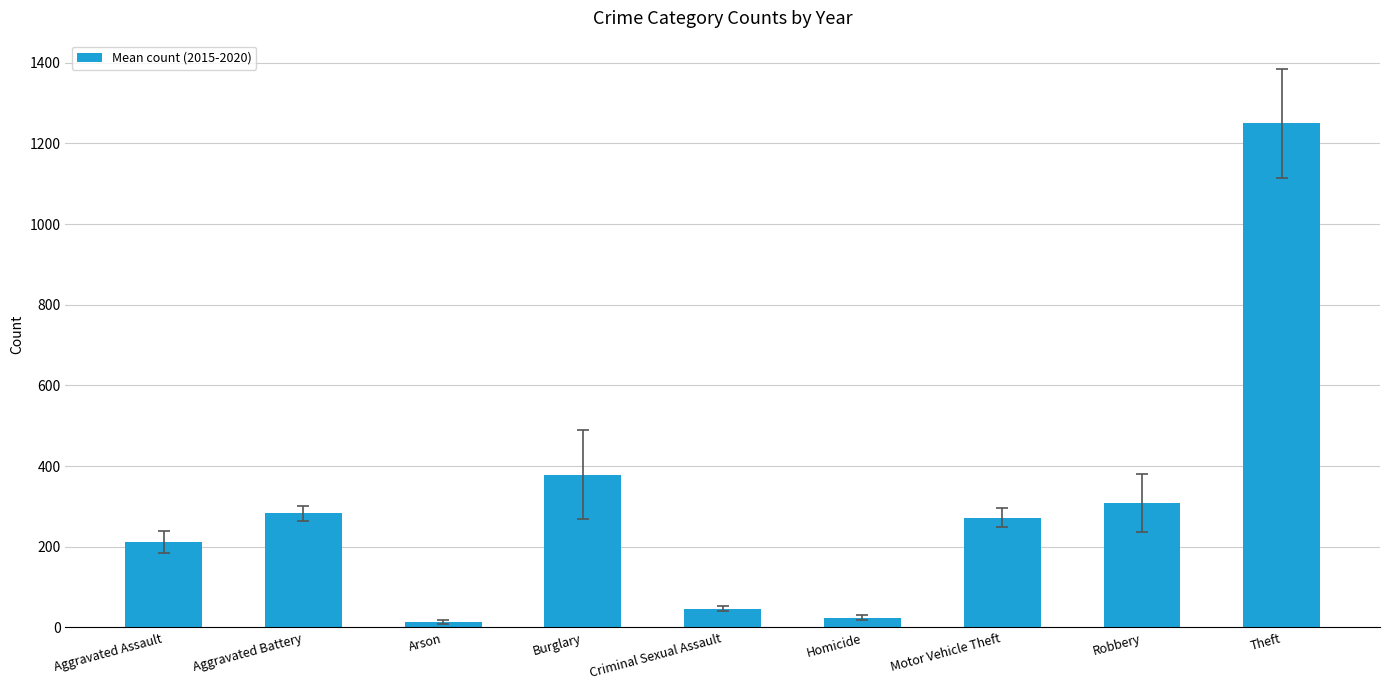

Are the bars horizontal?

No